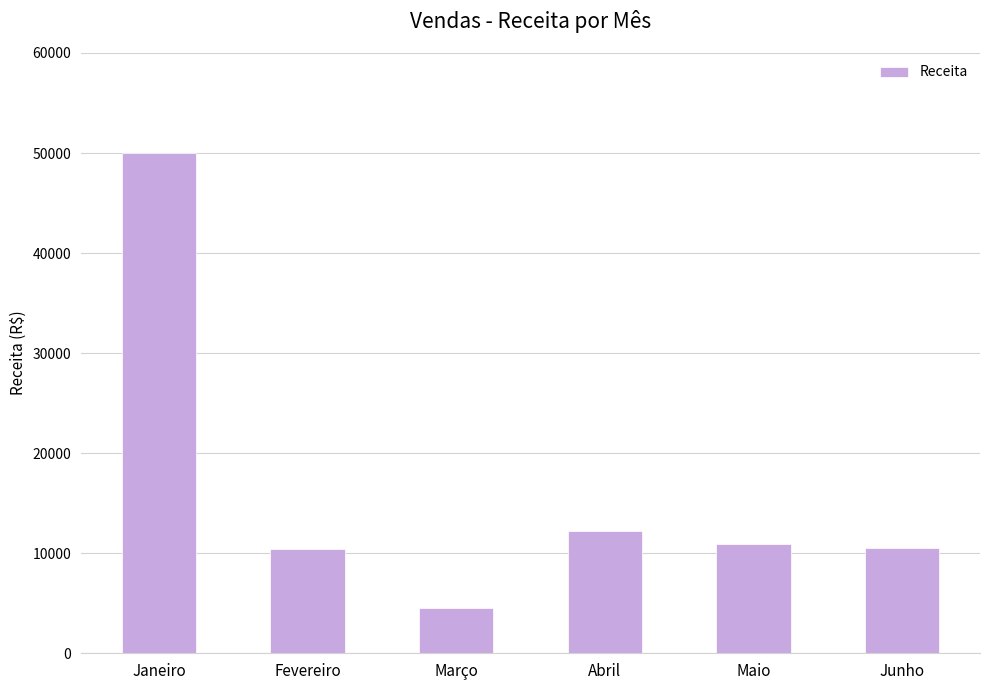

At which label is the value closest to 27250?

Abril